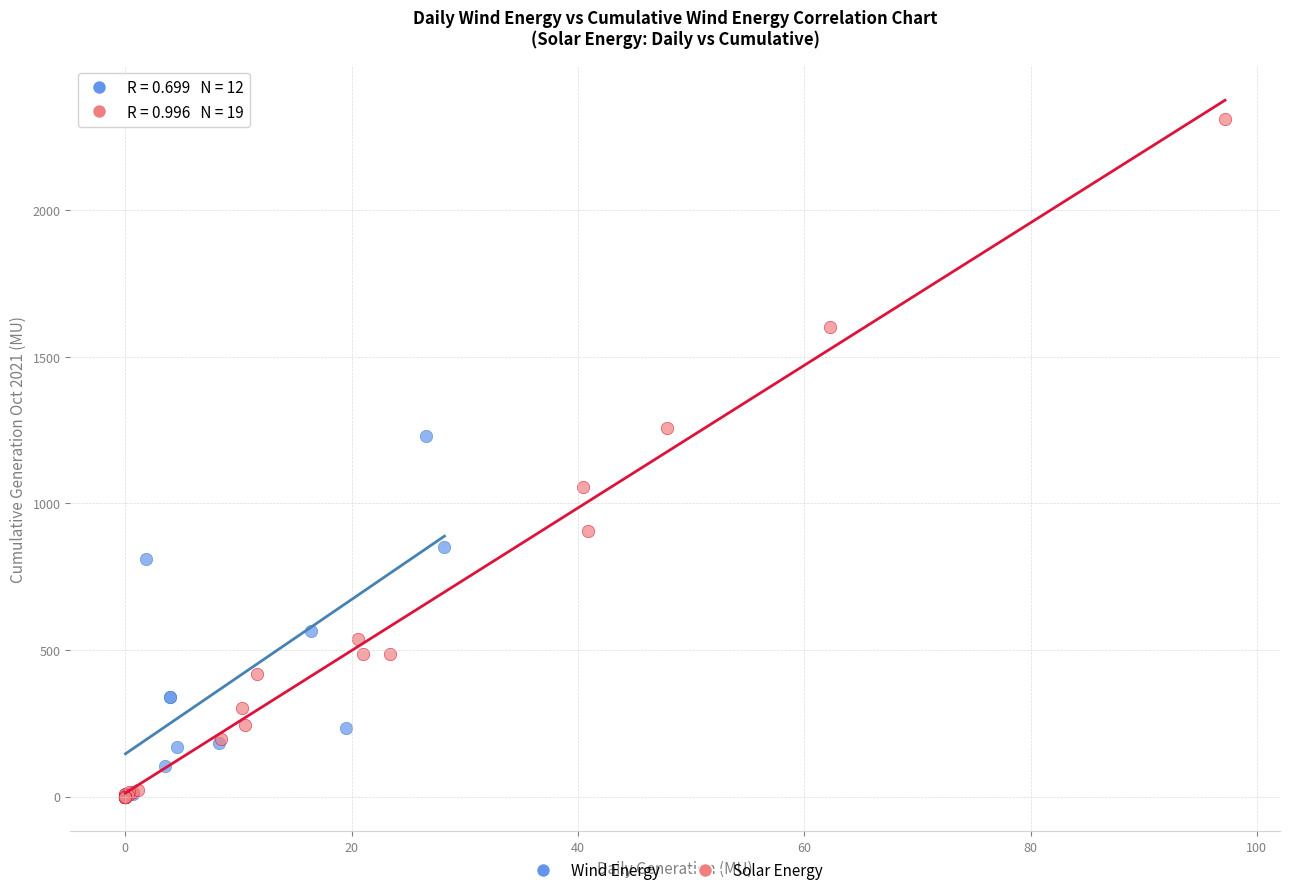

Which series reaches the maximum Y coordinate?

Solar Energy